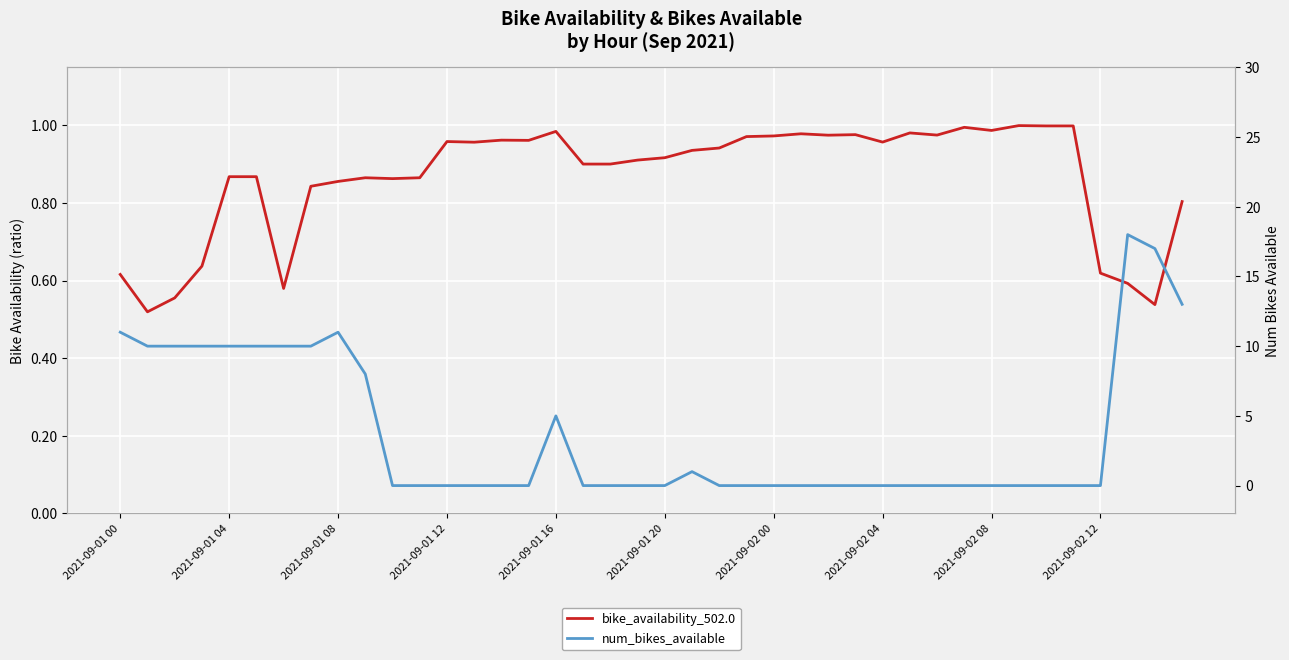

What is the approximate value of num_bikes_available at 2021-09-01 16?

5.0